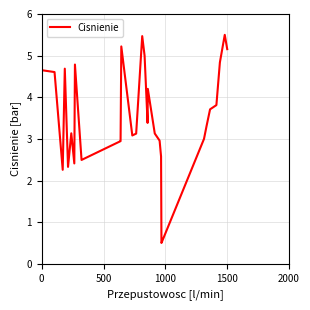

What is the maximum value shown in the chart?

5.5